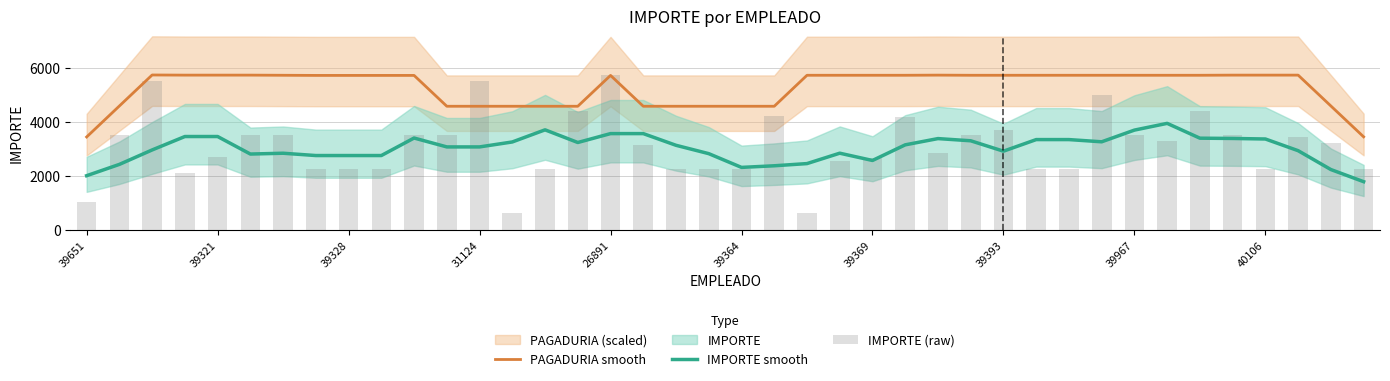

At which category does the chart reach its peak across all series?

26891